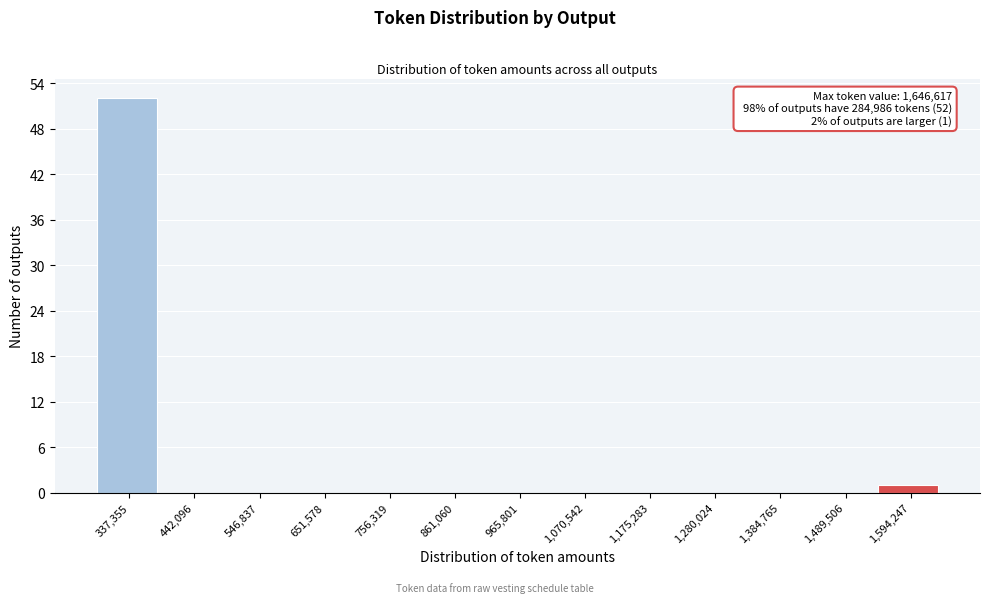

Over which range of the x-axis is the bar tallest?

280000 to 380000